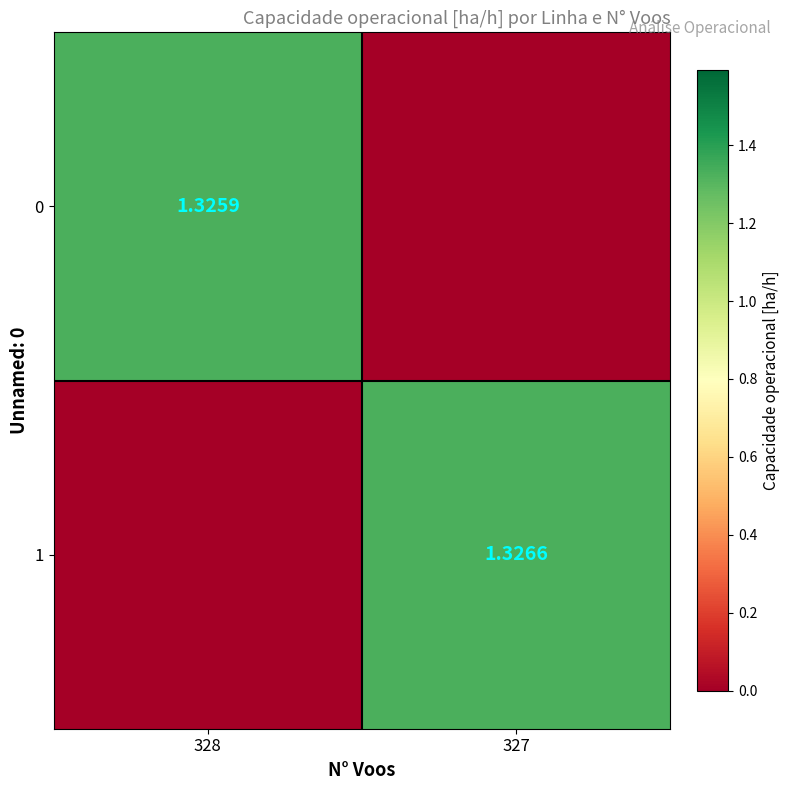

Where is 0 nearest to the value 0?

327